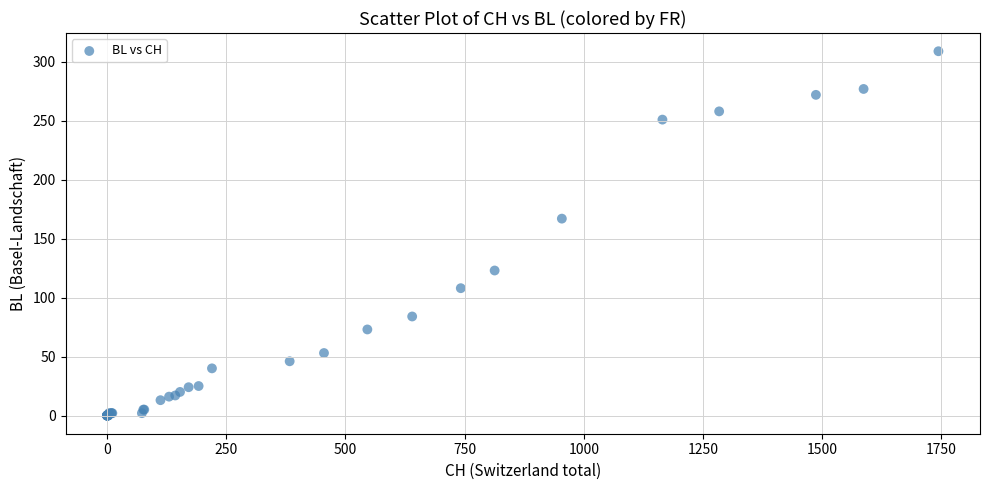

What Y value in the scatter plot is closest to 154?

167